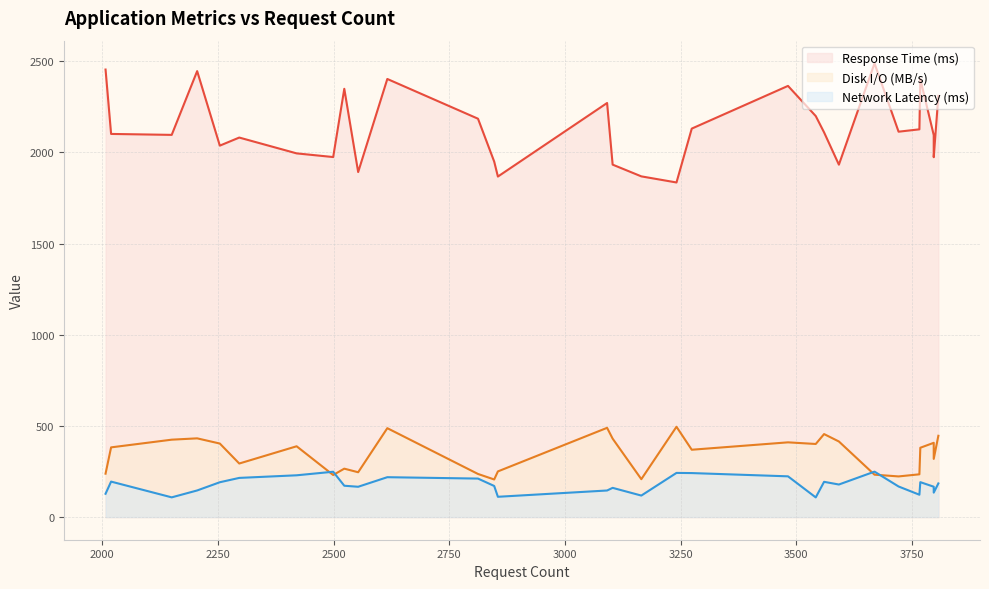

Rank the series by their maximum value, from highest to lowest.

Response Time (ms), Disk I/O (MB/s), Network Latency (ms)